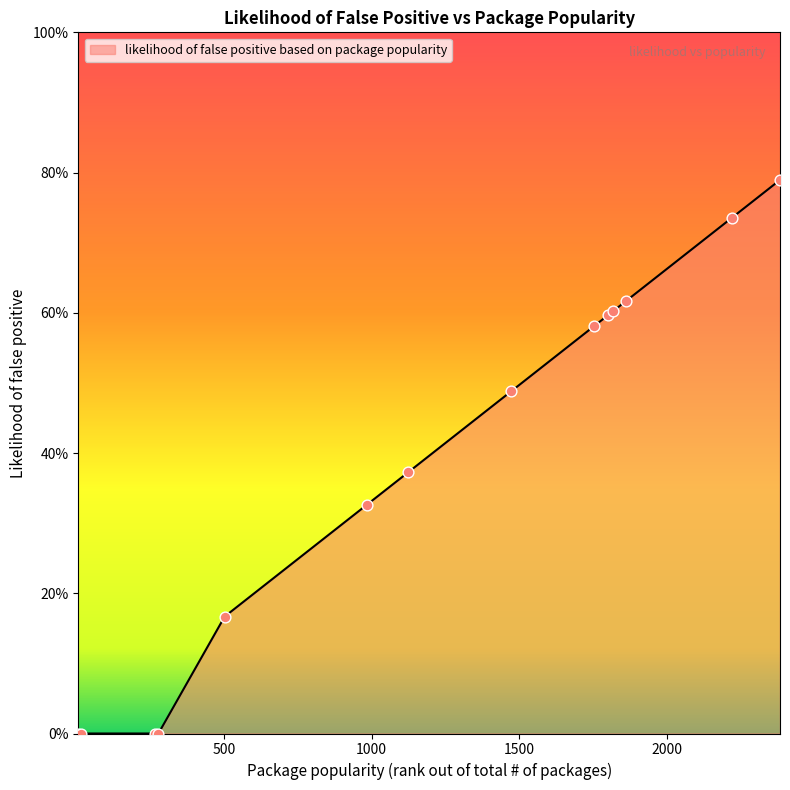

Is this an area chart (filled region under the line)?

Yes